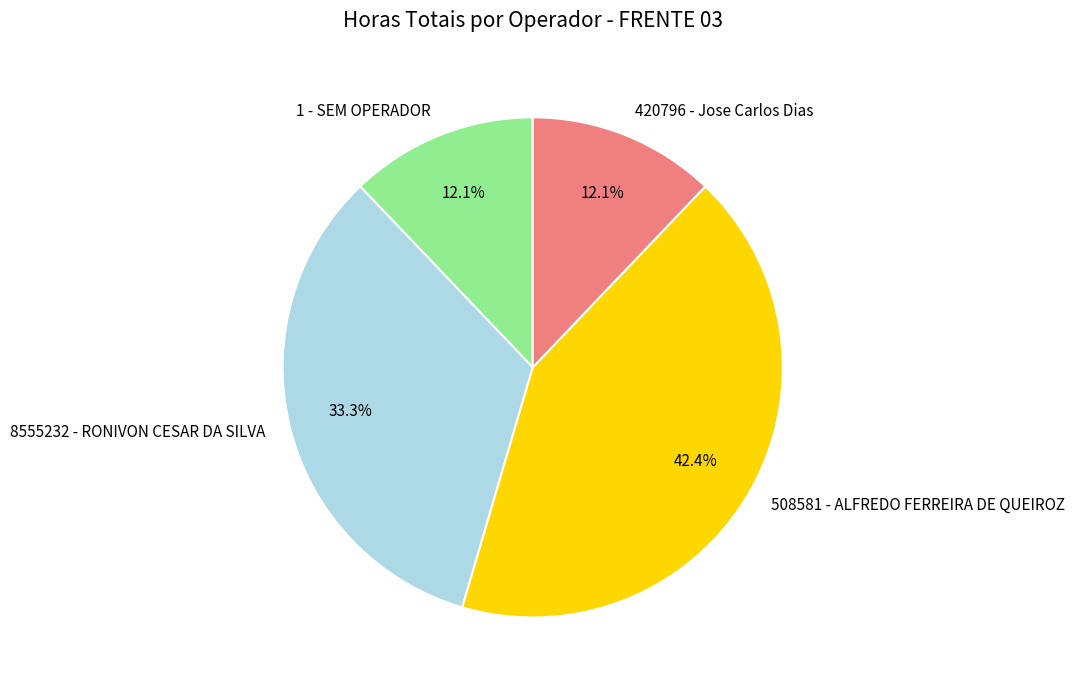

To the nearest percent, what is the difference between the largest and smallest slice percentages?

30%